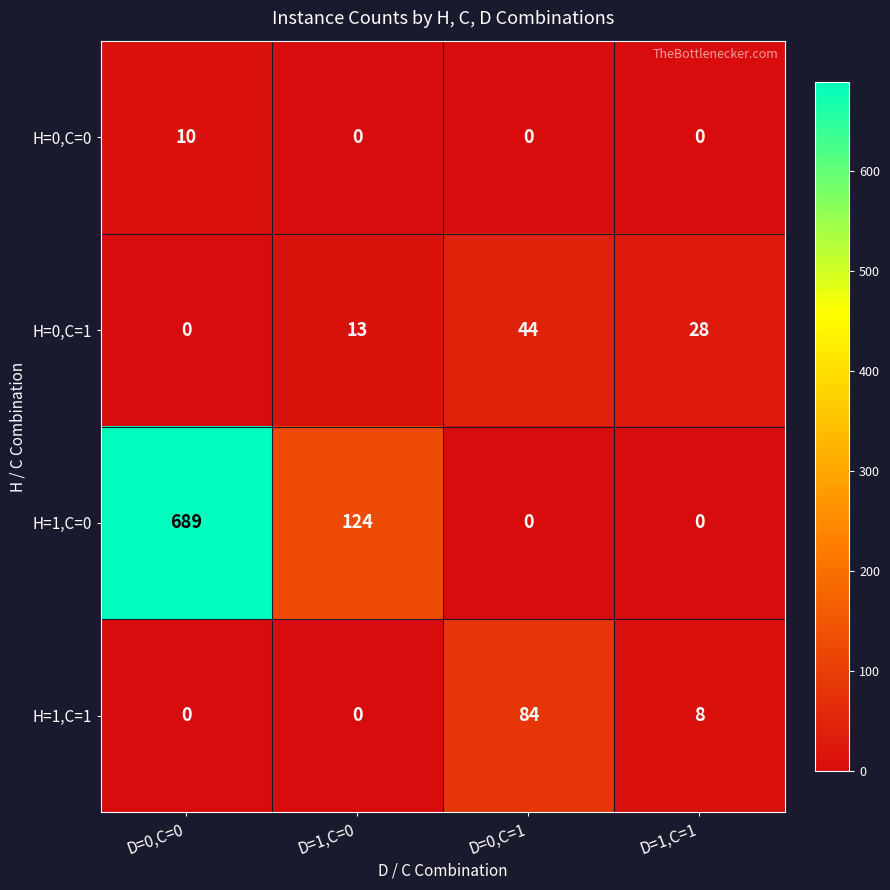

Count the H=1,C=0 values in the range 0 to 689.

4